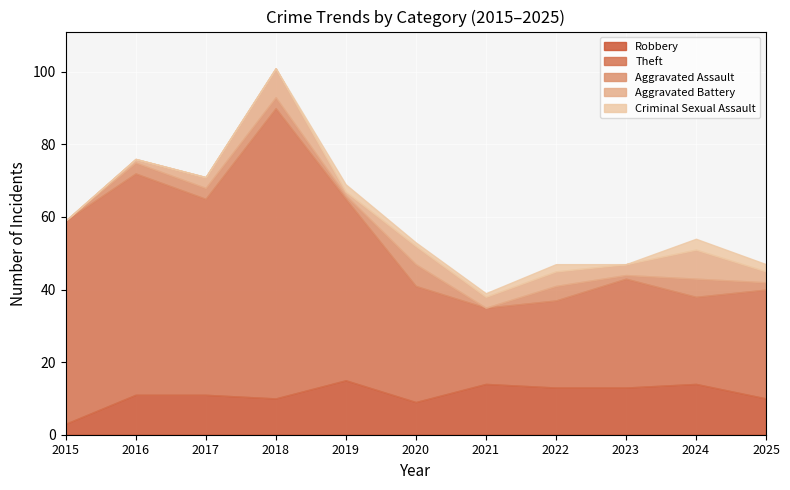

True or false: Theft and Aggravated Battery cross at least once.

False